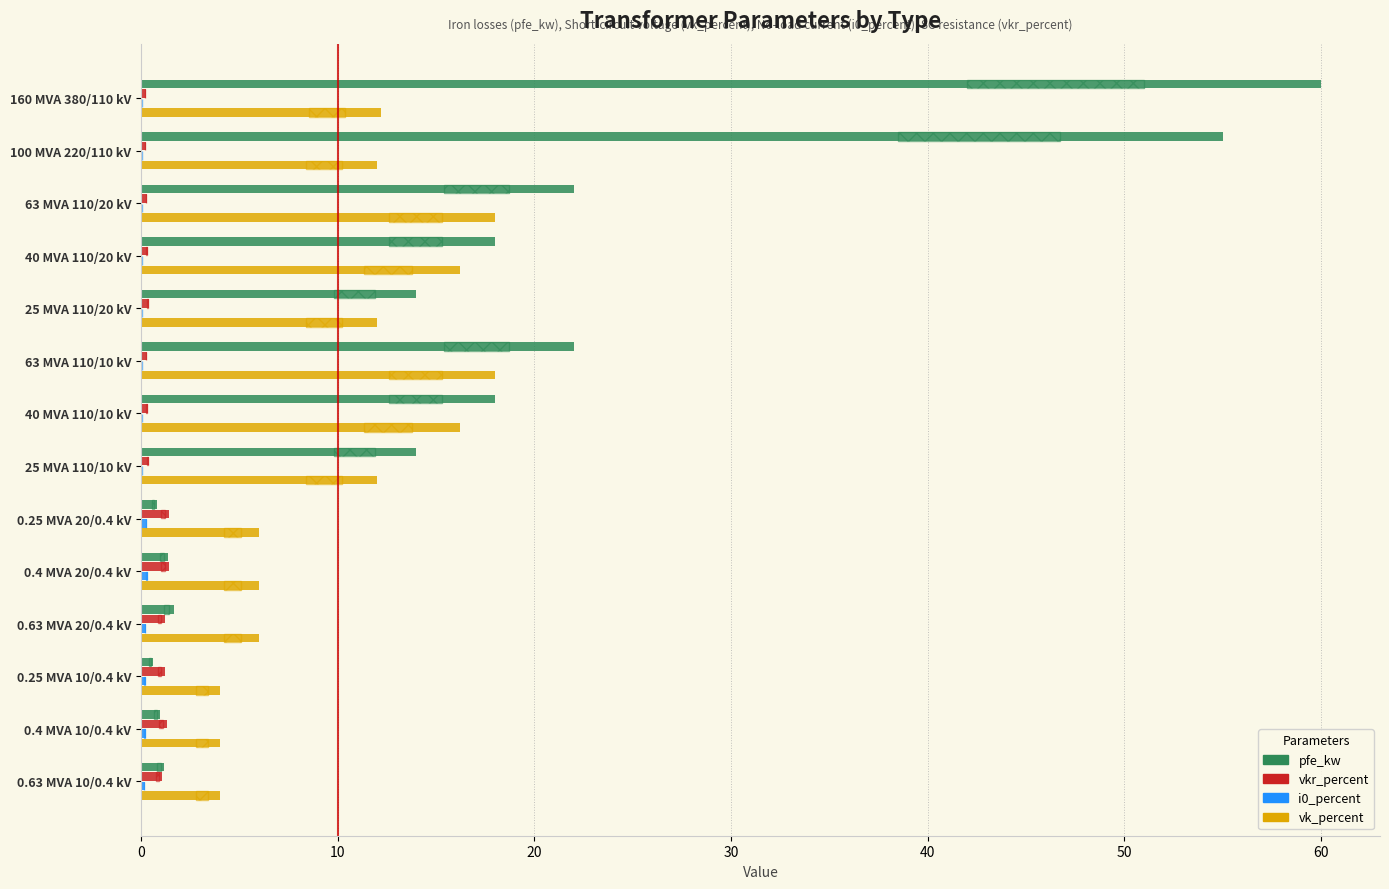

Is it true that vk_percent equals 6.0 at 0.63 MVA 20/0.4 kV?

True